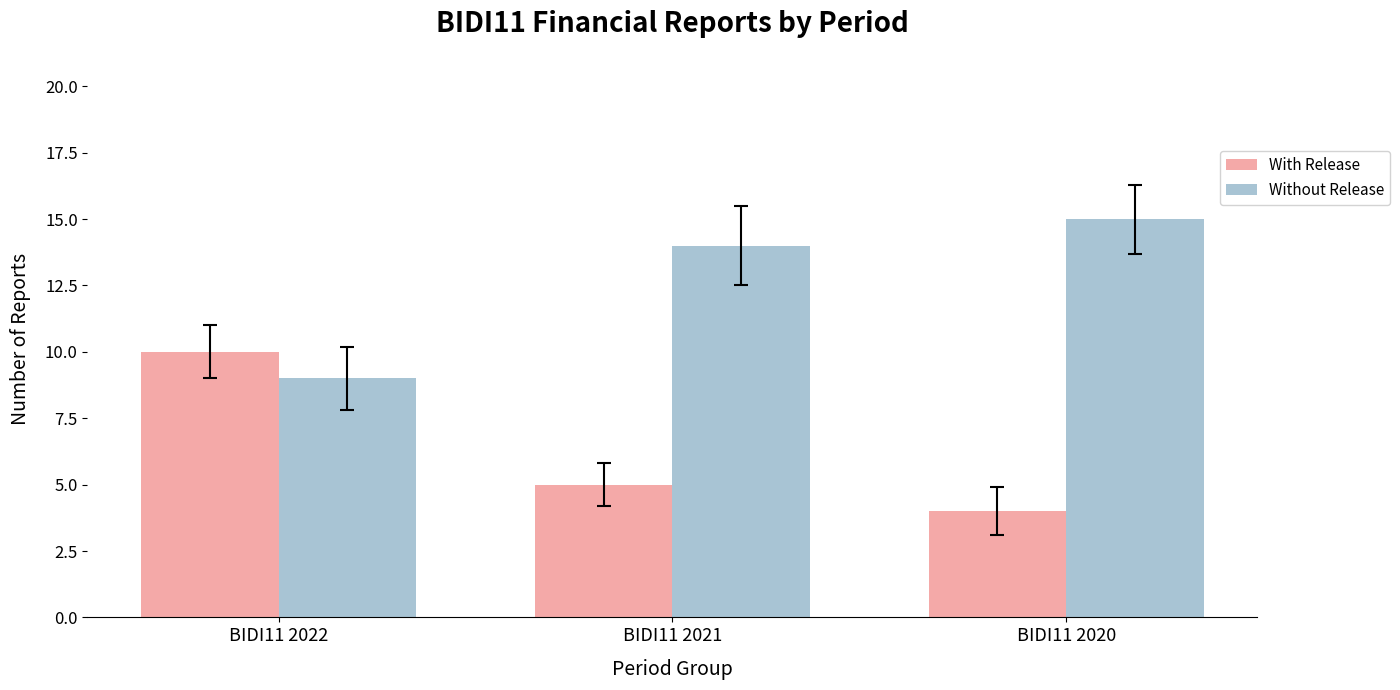

The value of With Release at BIDI11 2021 is 5. True or false?

True